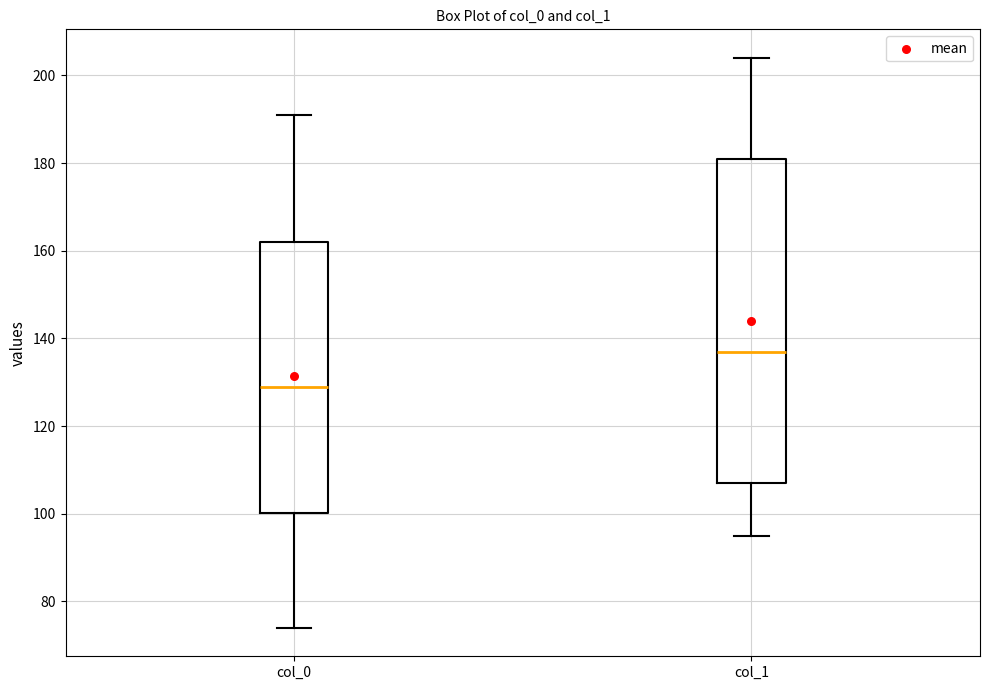

Where does the lower whisker of the box for col_1 end on the y-axis? The values are not printed on the chart, so give them approximately, as read against the axis.

96